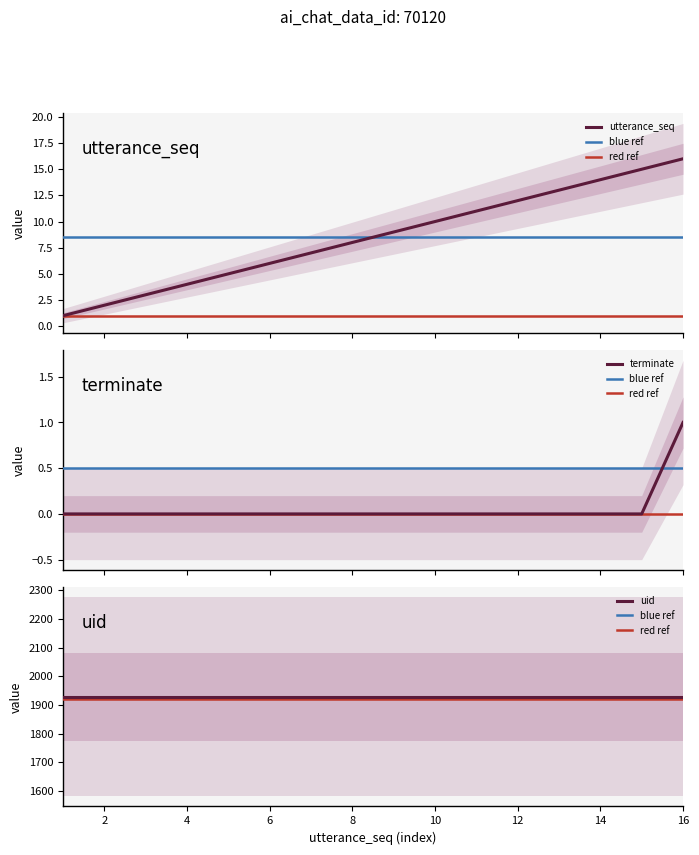

What is the value of the utterance_seq point at the 11th from the left?

11